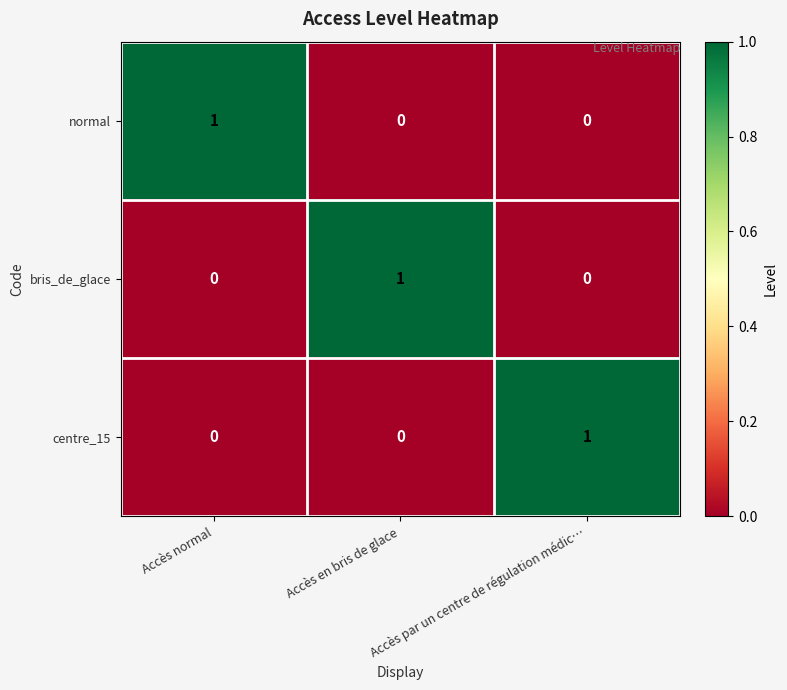

Count the bris_de_glace values in the range 0 to 1.

3